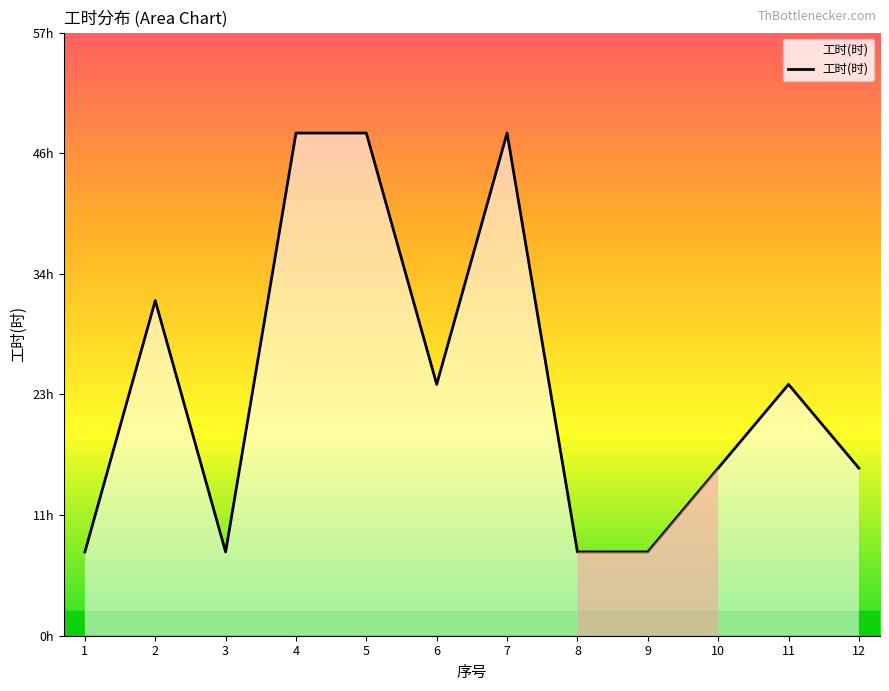

Is this an area chart (filled region under the line)?

Yes